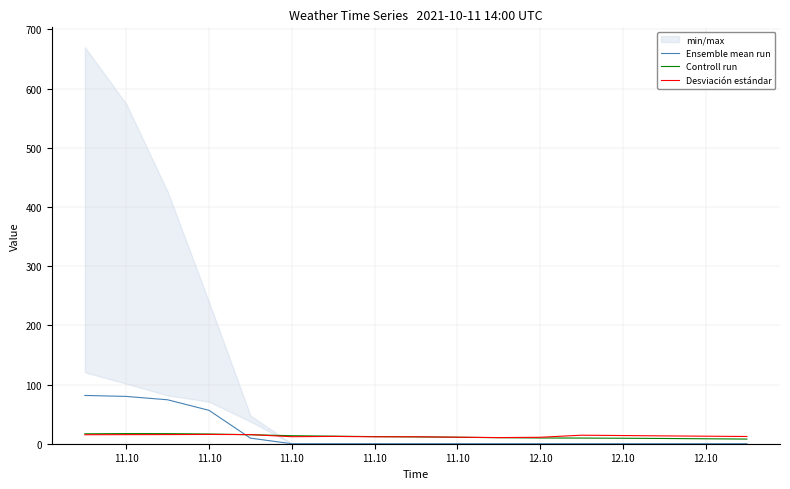

How many interior local peaks does the Controll run series have?

1